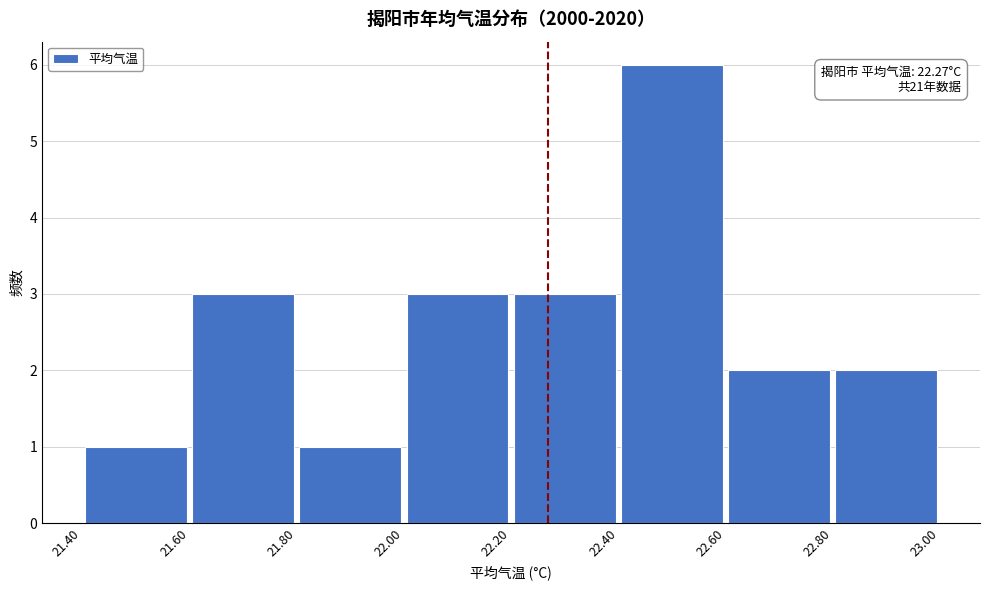

Over which range of the x-axis is the bar tallest?

22.40 to 22.60